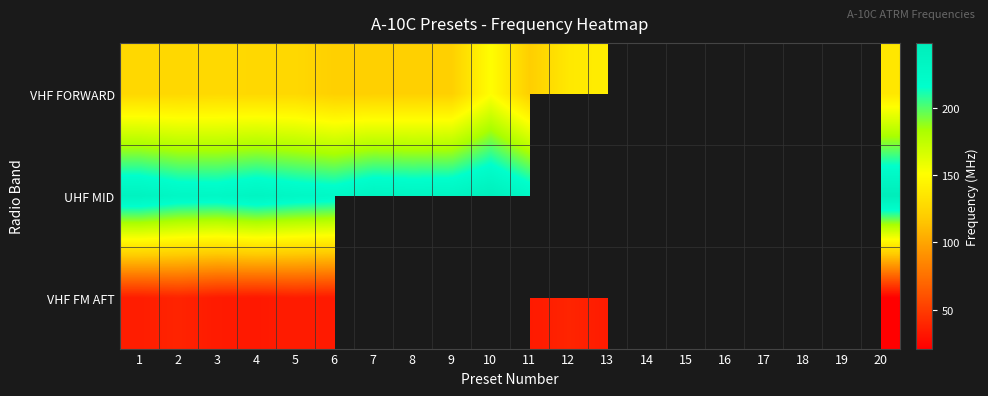

At which label does UHF MID first exceed 234?

1